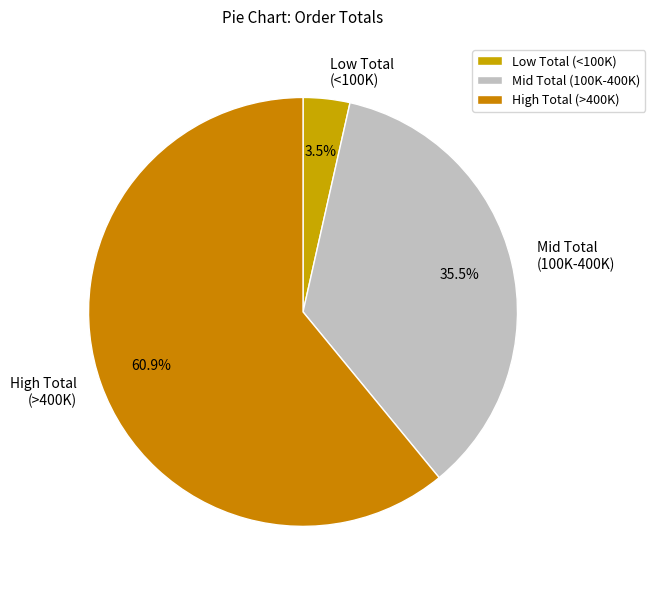

Approximately how many times larger is the value at Mid Total (100K-400K) compared to Low Total (<100K)?

10.1